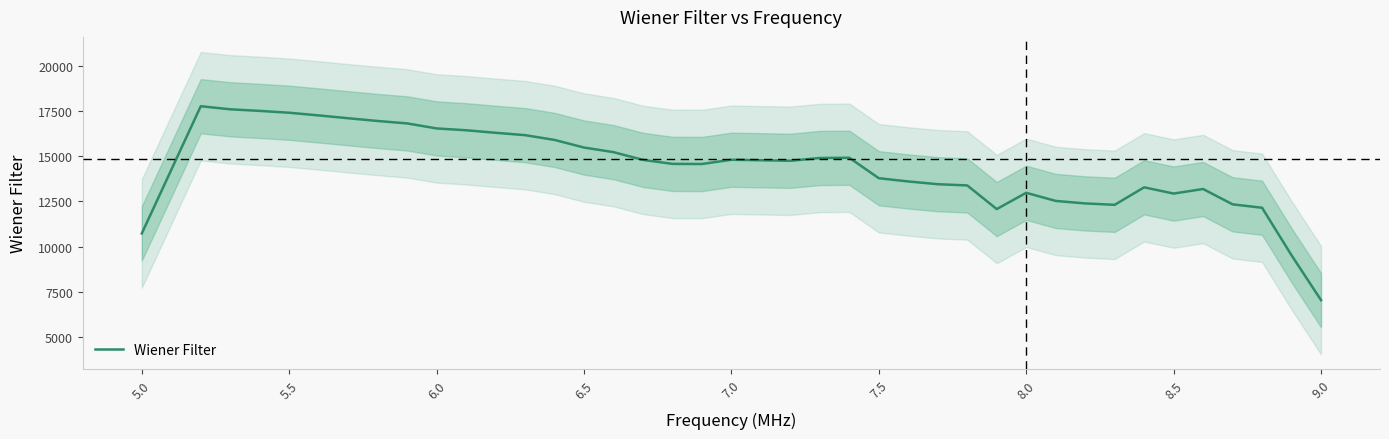

What is the lowest value of the Wiener Filter series?

7033.2